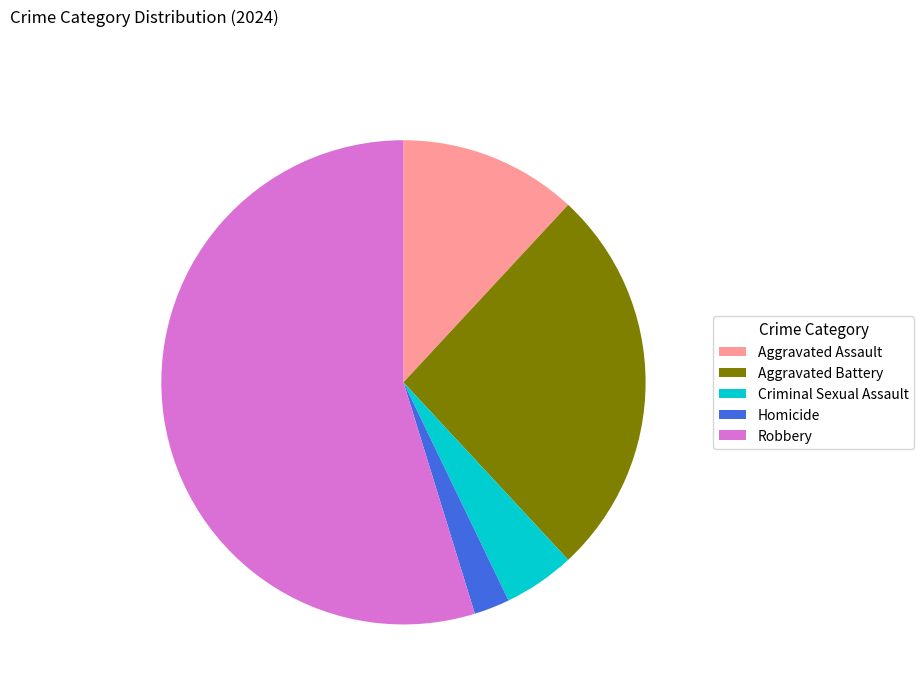

Count the number of slices in the pie.

5